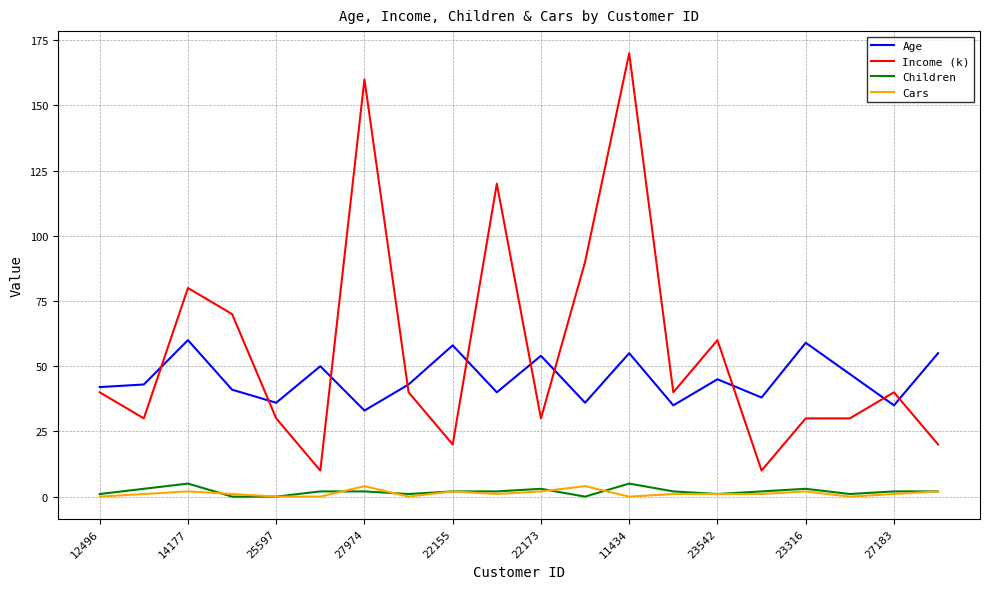

What is the maximum value shown in the chart?

170